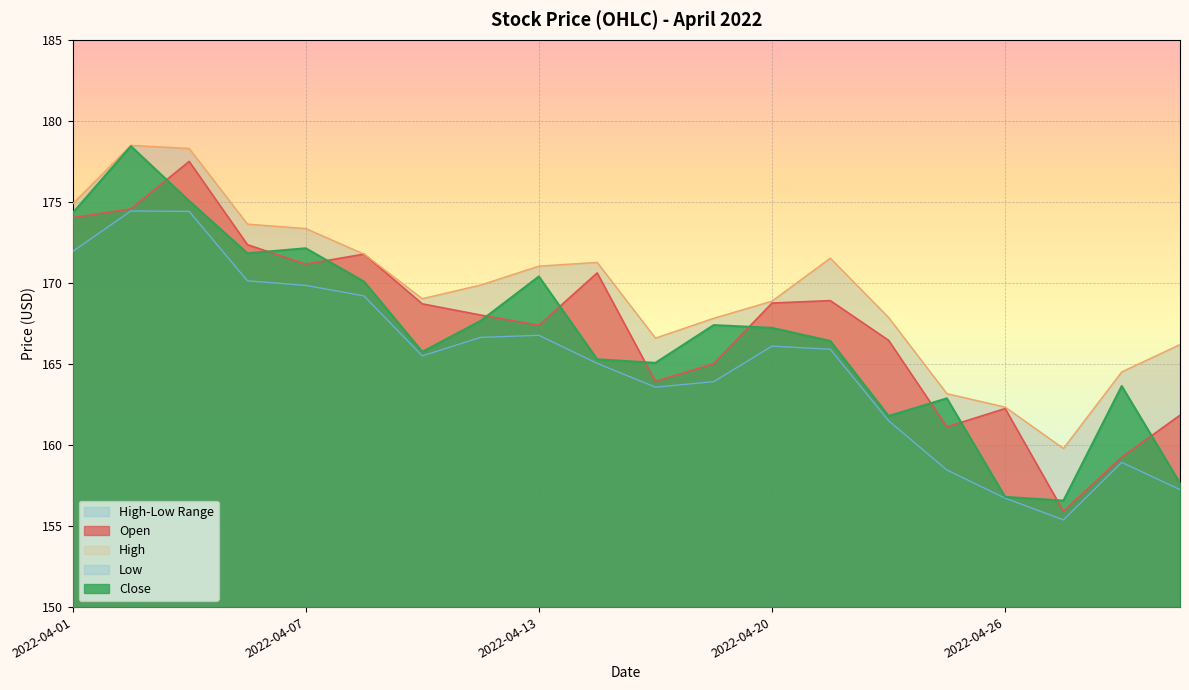

What is the value of the Open point at the 11th from the left?

163.9